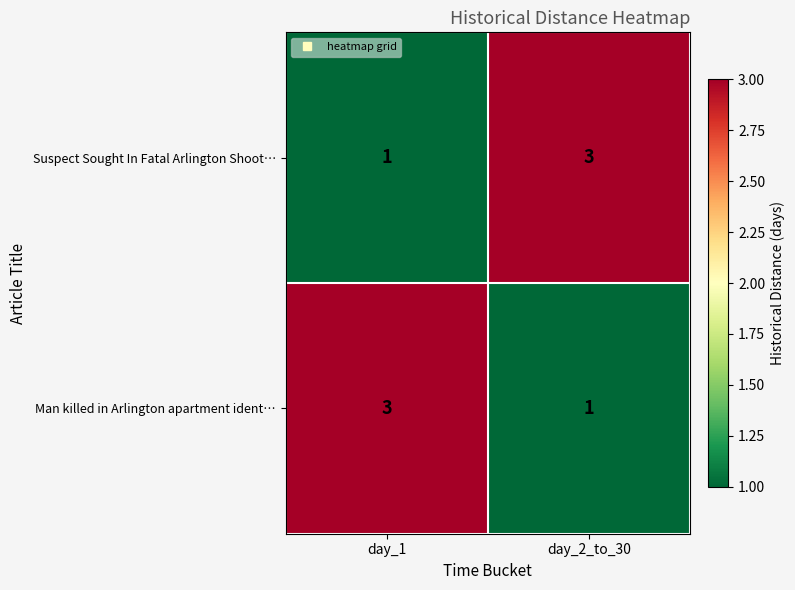

Count the number of categories in the chart.

2